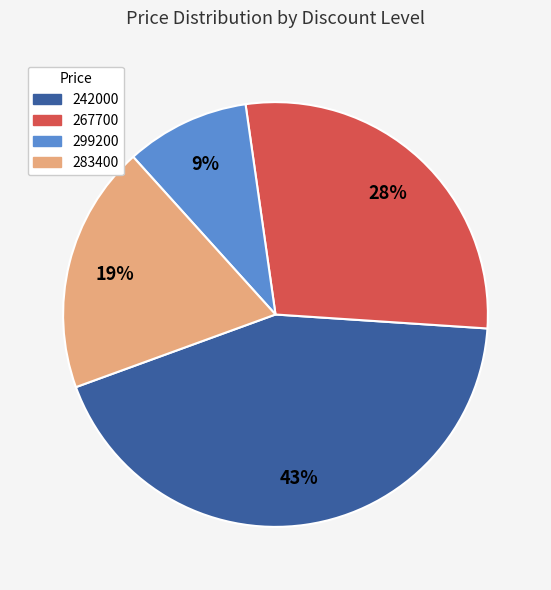

Combined, do 299200 and 267700 account for over 50%?

No